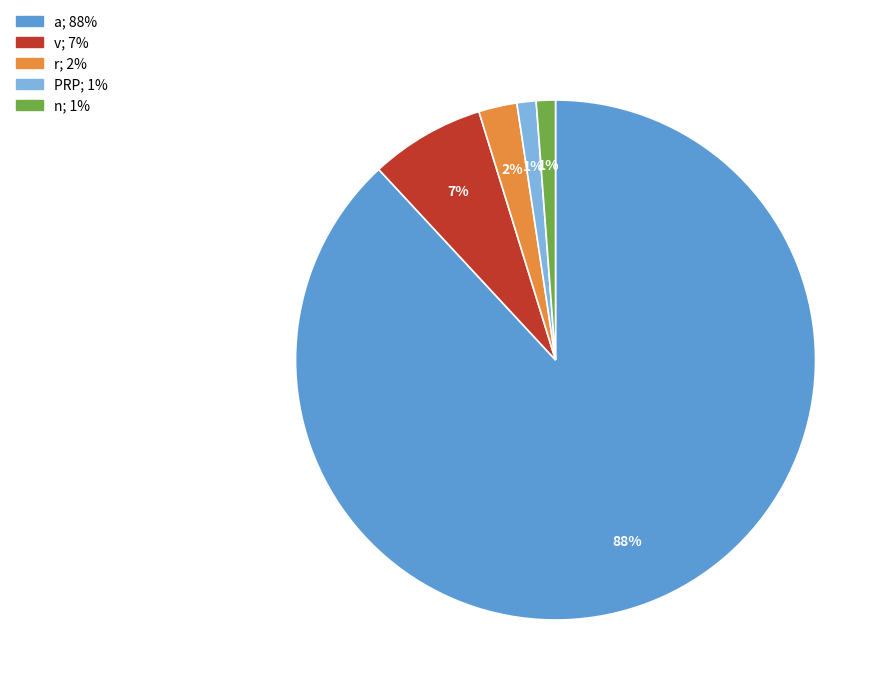

Which category has the biggest portion of the pie?

a